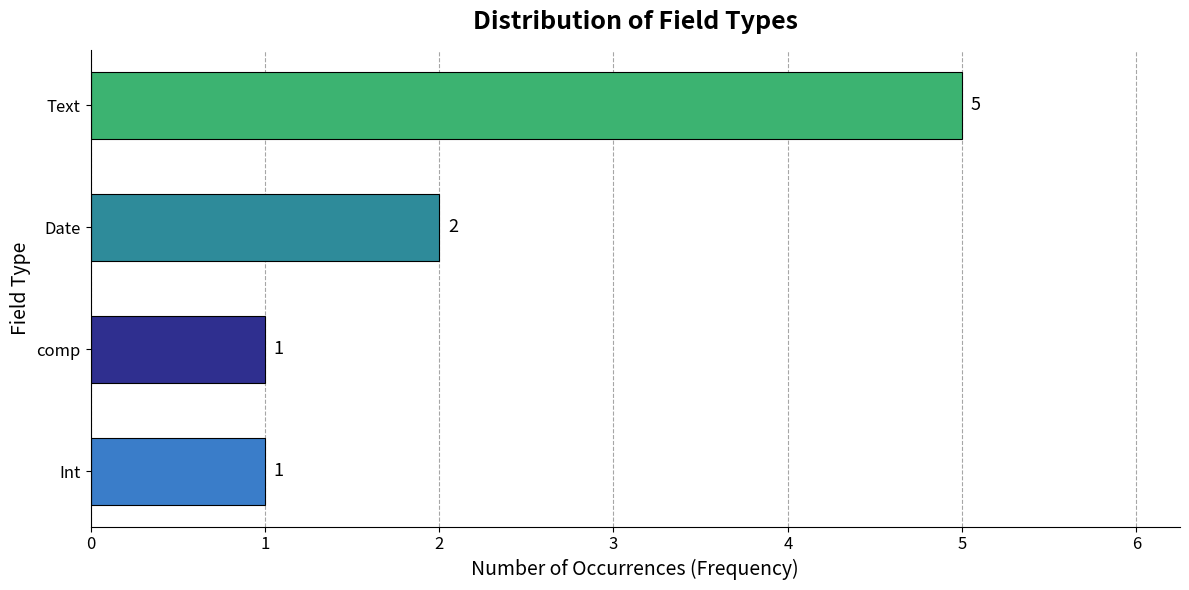

Between comp and Date, which is larger?

Date